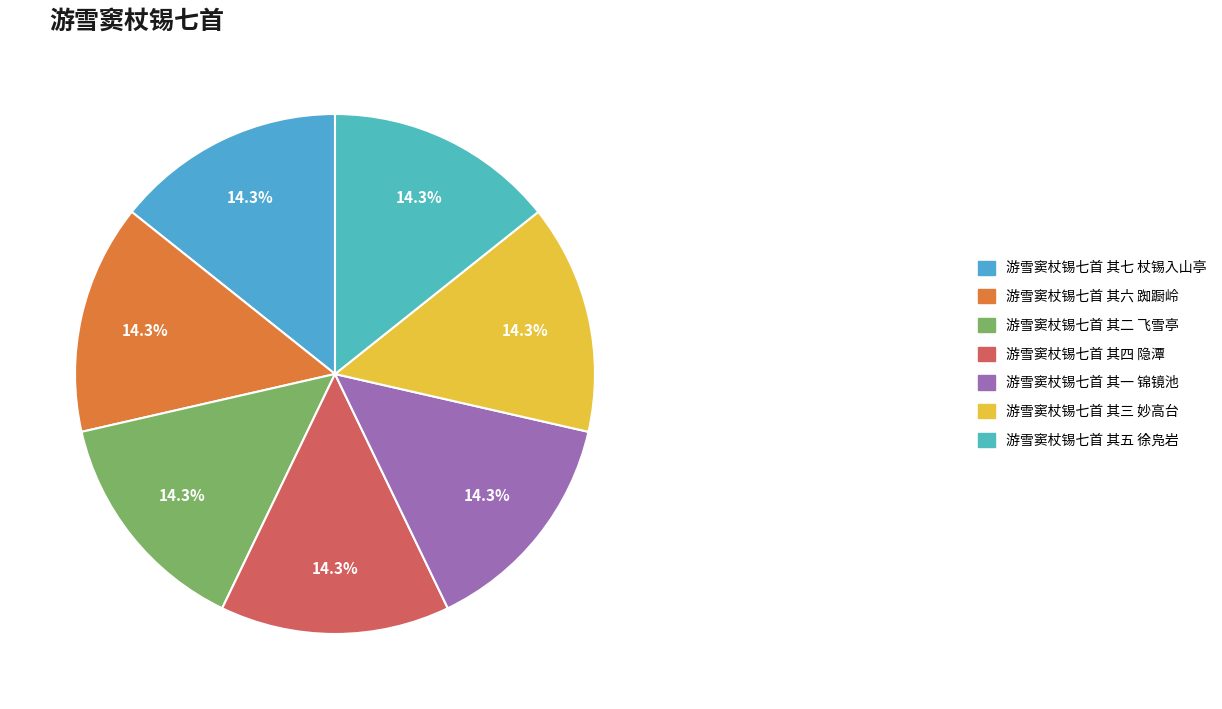

Does 游雪窦杖锡七首 其二 飞雪亭 represent more than half of the total?

No